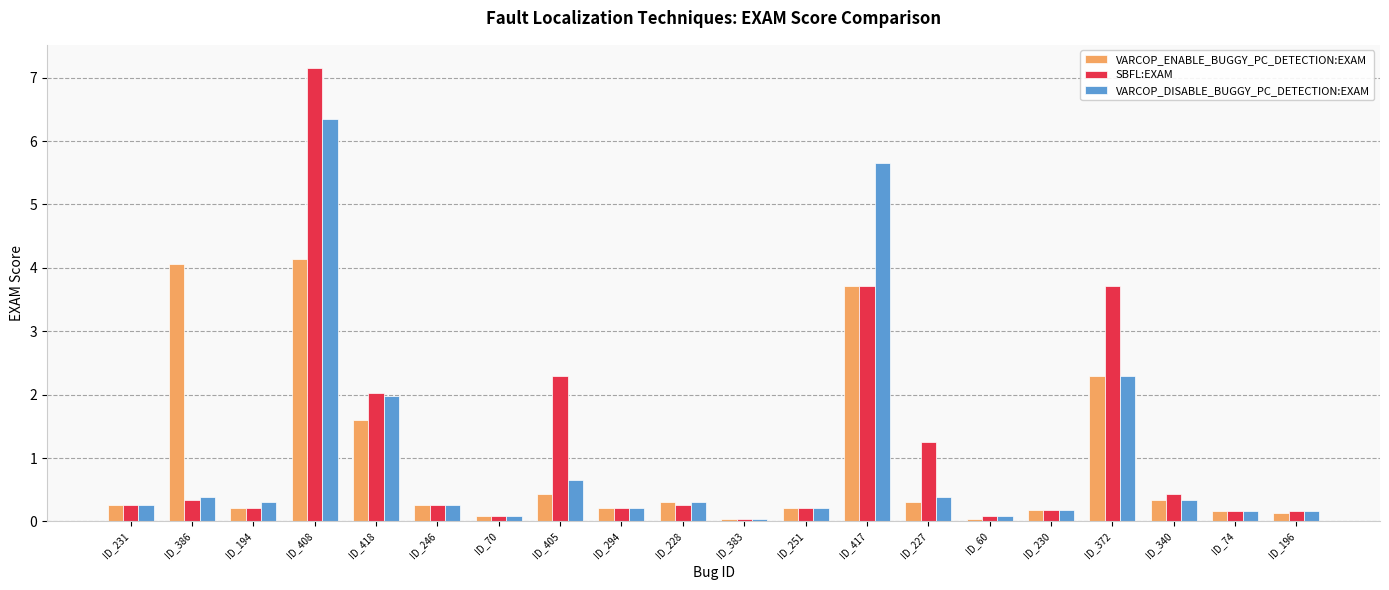

What is the difference between the highest and lowest values at ID_194?

0.1